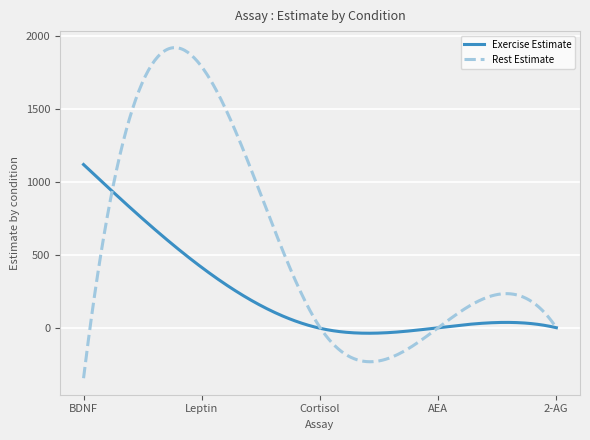

What is the maximum value for Exercise Estimate?

1118.6